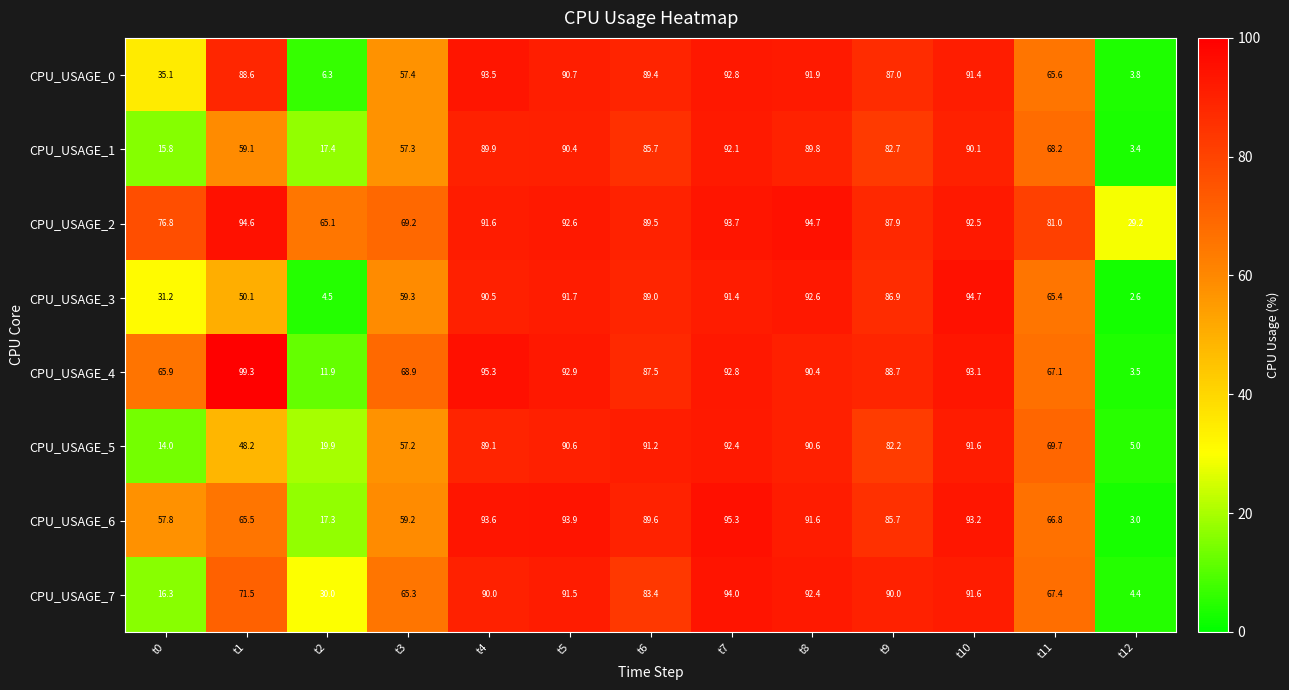

Which series changed the most between t2 and t3?

CPU_USAGE_4